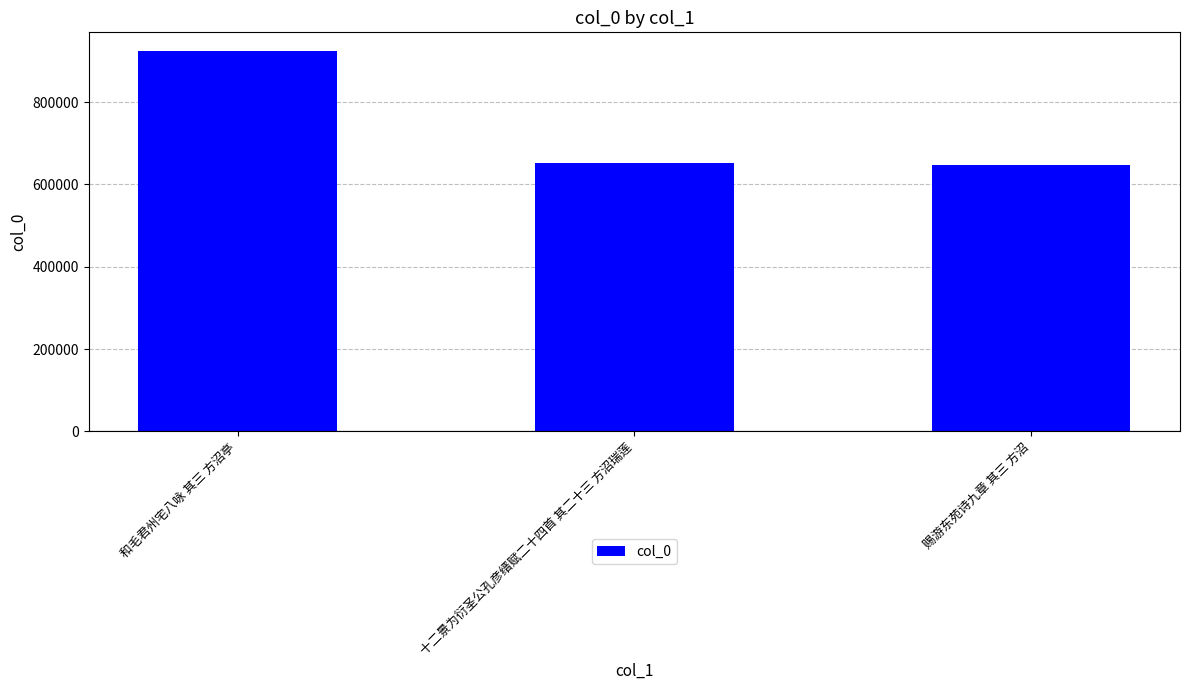

Between 和毛君州宅八咏 其三 方沼亭 and 赐游东苑诗九章 其三 方沼, which is larger?

和毛君州宅八咏 其三 方沼亭